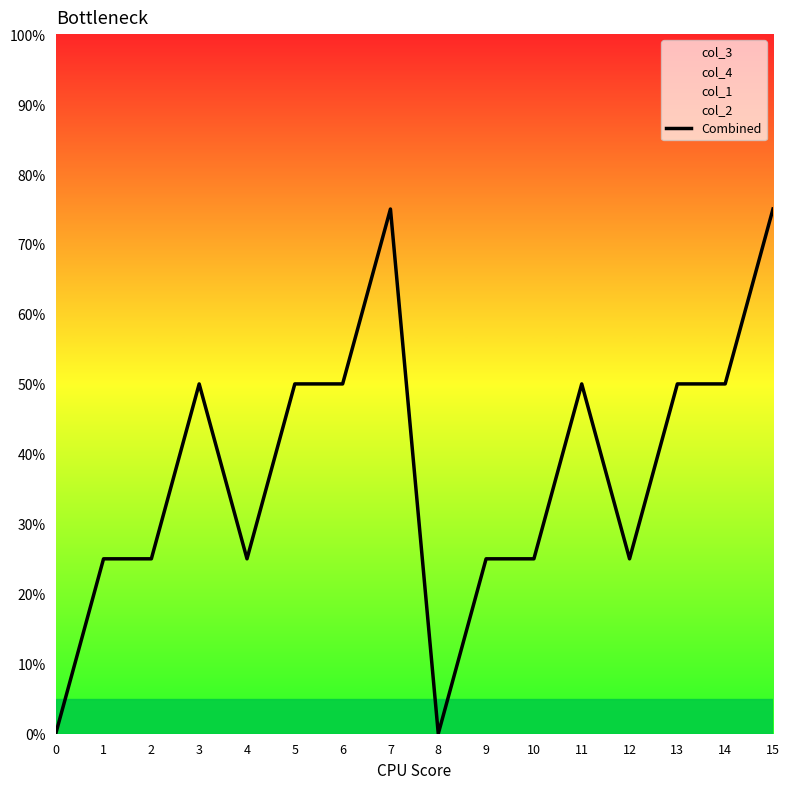

List the labels in order of value, smallest first.

0, 8, 1, 2, 4, 9, 10, 12, 3, 5, 6, 11, 13, 14, 7, 15